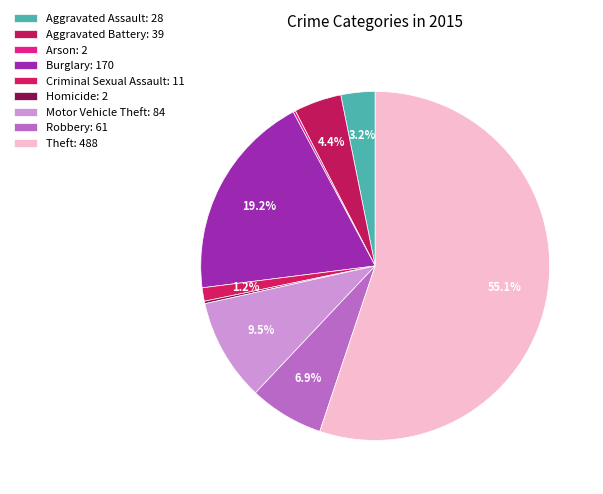

Which category has the biggest portion of the pie?

Theft